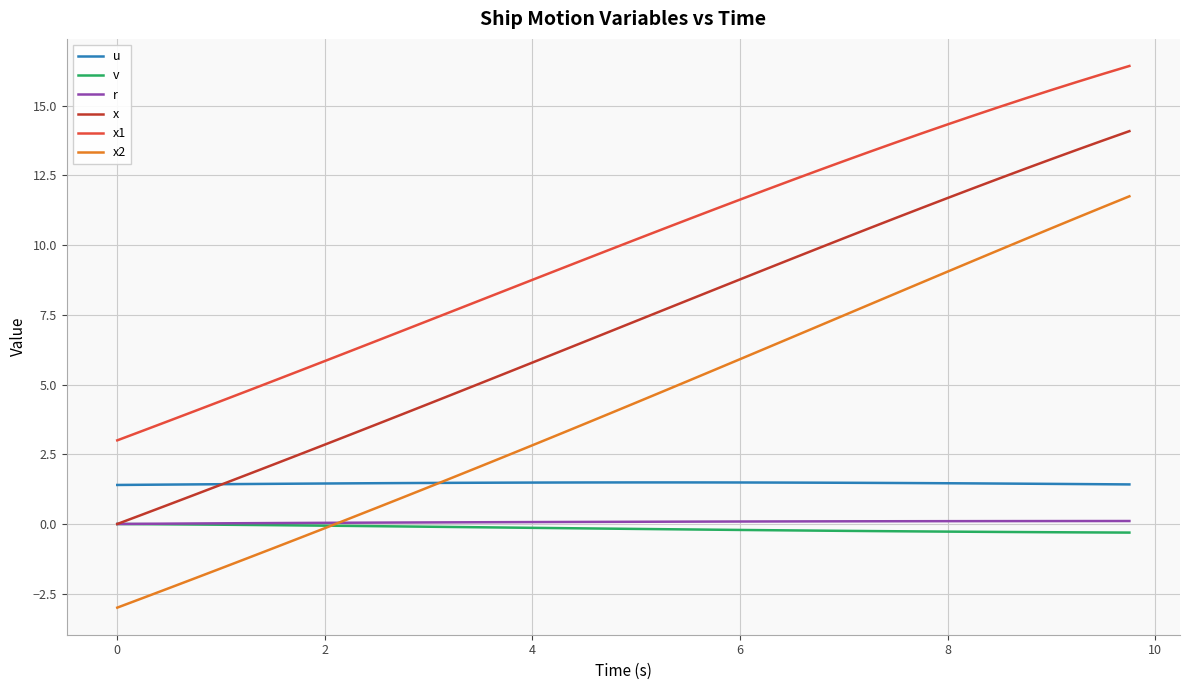

Which series has the largest total across all categories?

x1